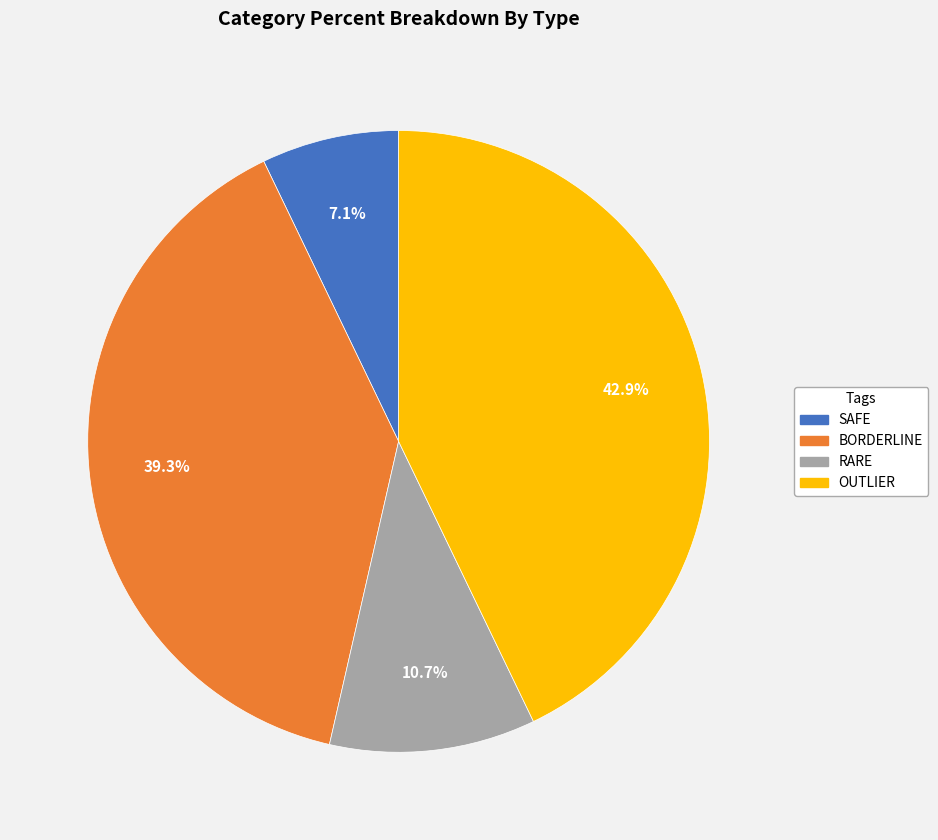

Which has a higher value, OUTLIER or RARE?

OUTLIER